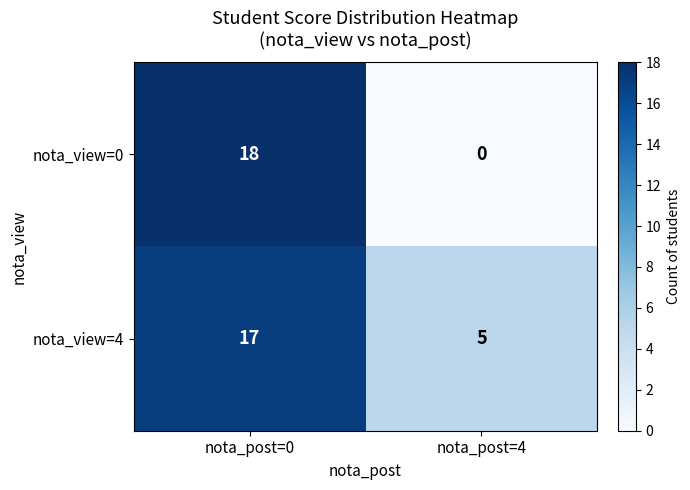

Reading right to left, list all the values displayed in this chart.

nota_view=0: 0	18
nota_view=4: 5	17